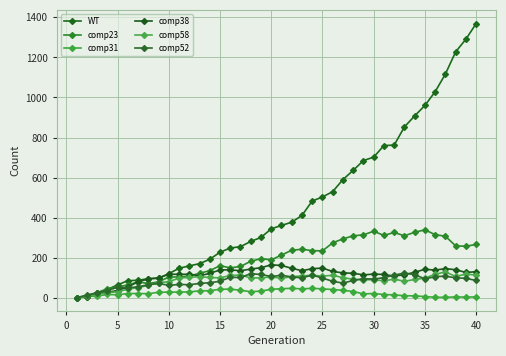

What is the value of the comp52 point at the 14th from the left?

75